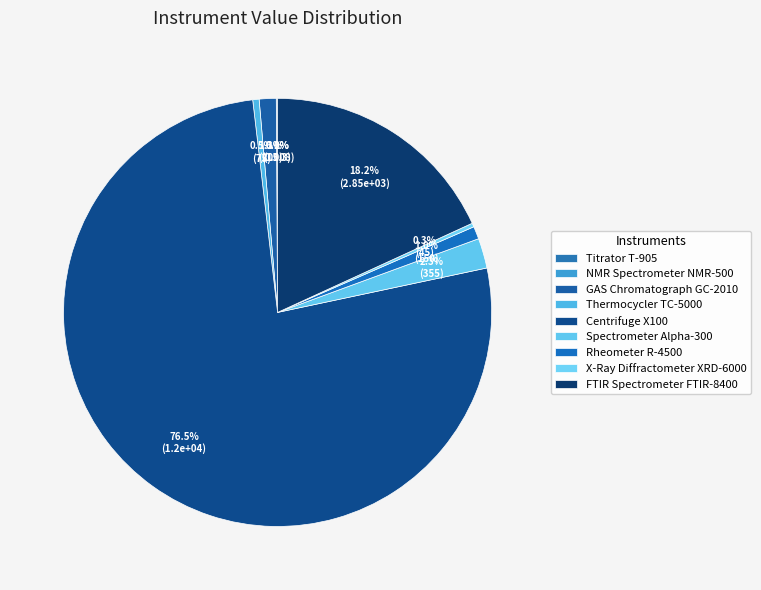

True or false: FTIR Spectrometer FTIR-8400 accounts for 18% of the total.

True